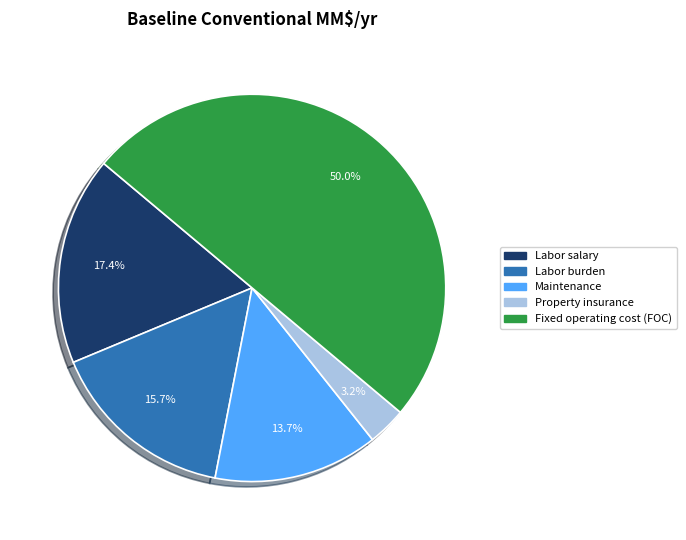

To the nearest percent, what percentage of the pie is Fixed operating cost (FOC)?

50%